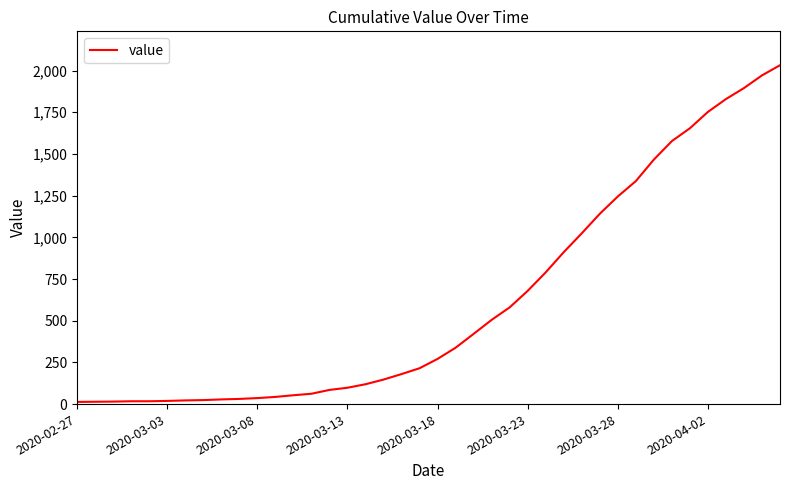

What is the difference between the maximum and minimum values?

2019